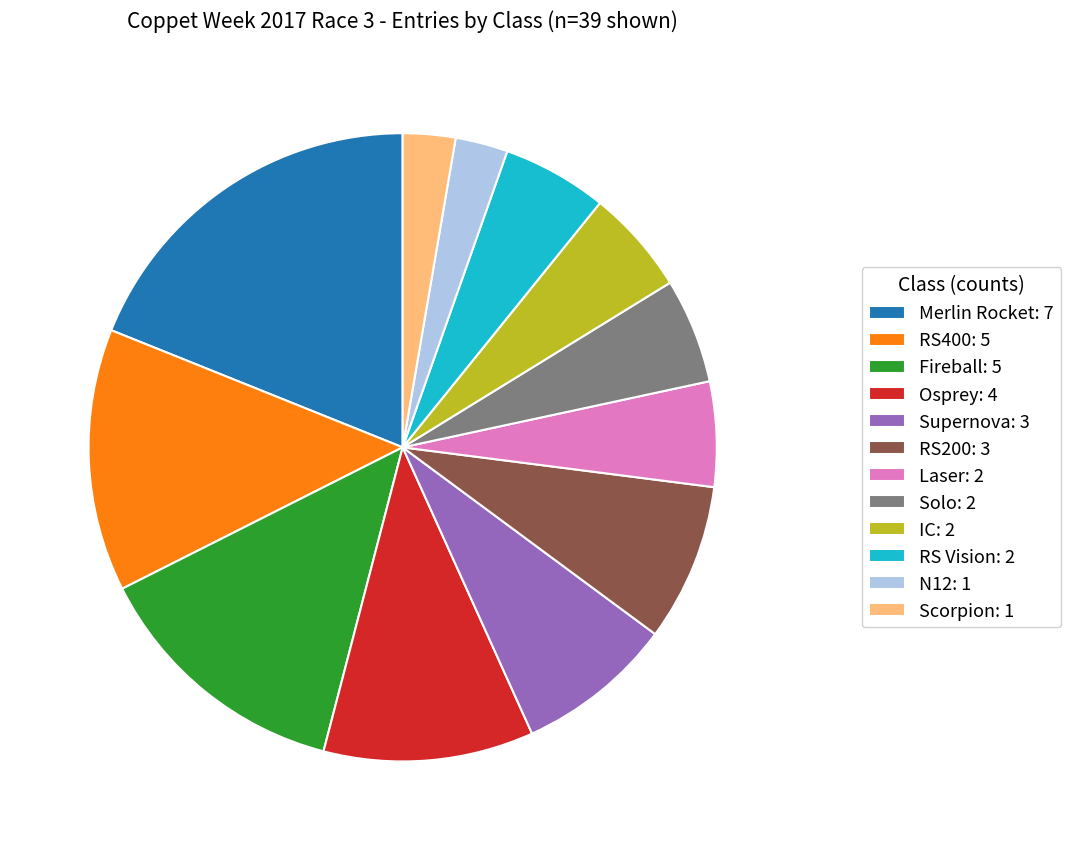

Which slice is the largest?

Merlin Rocket